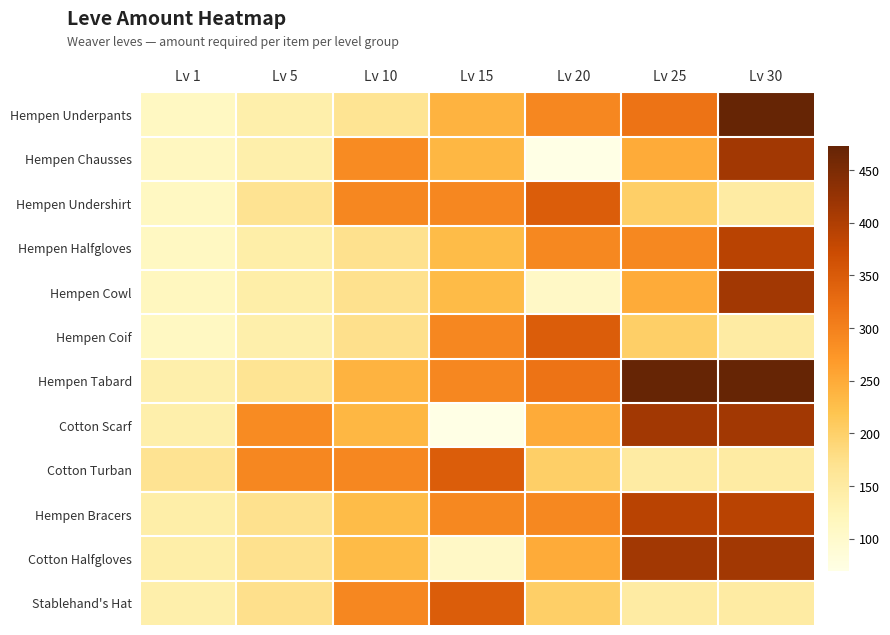

Count the number of categories in the chart.

7